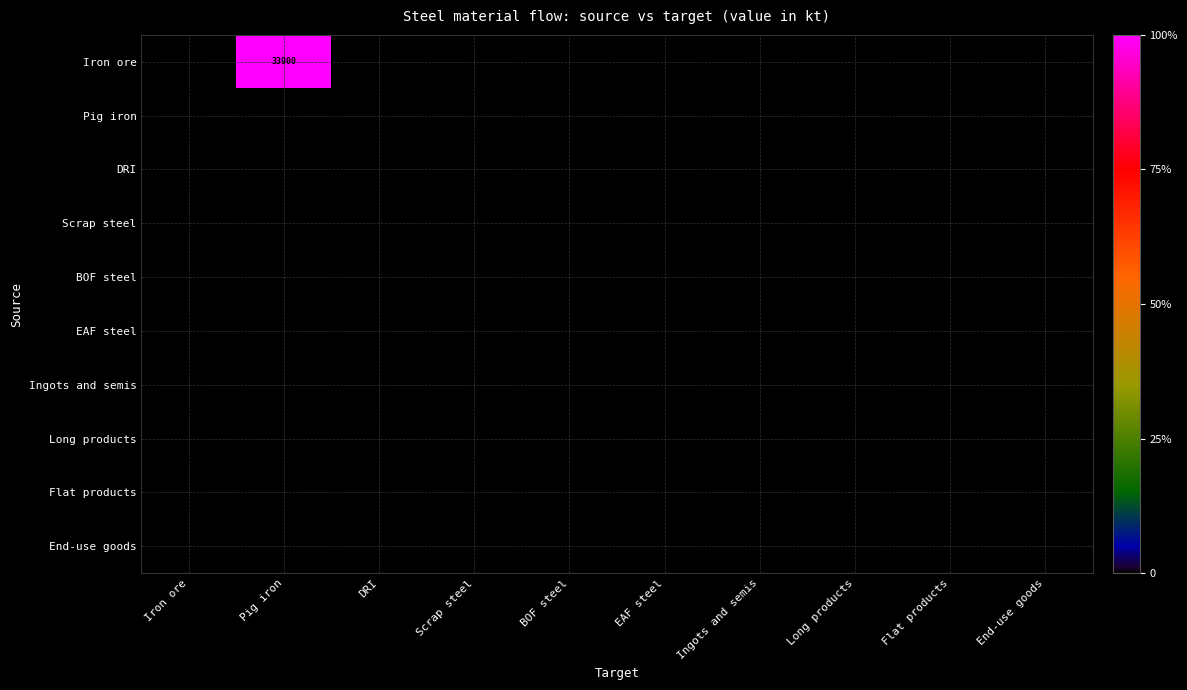

Which series has the largest total across all categories?

Iron ore